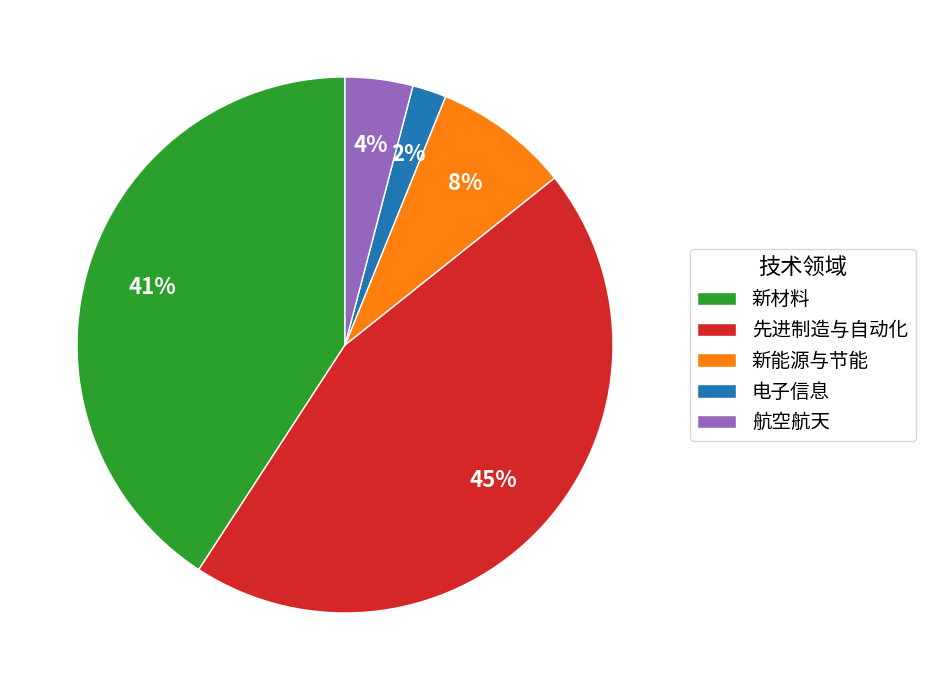

To the nearest percent, what is the difference between the largest and smallest slice percentages?

43%